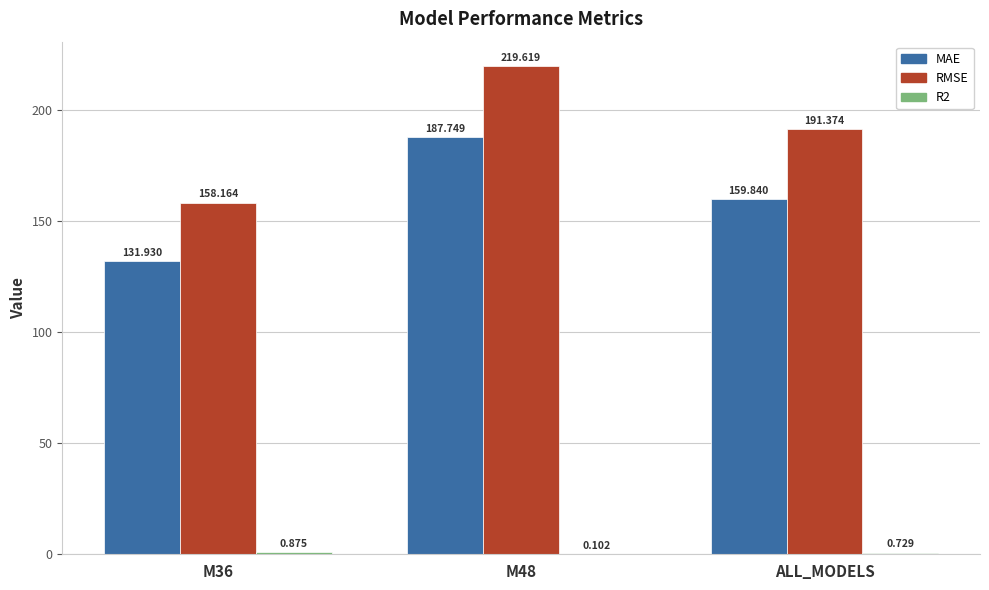

Does the chart contain stacked bars?

No